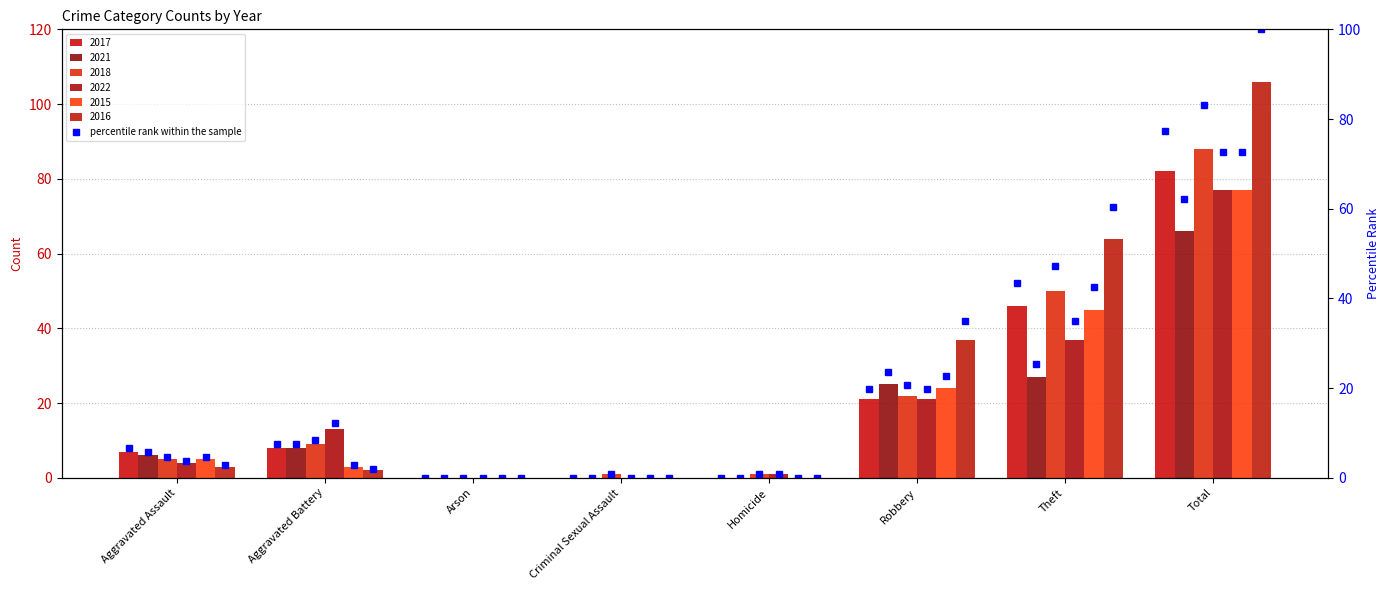

What is the spread (max minus min) of values at Criminal Sexual Assault?

1